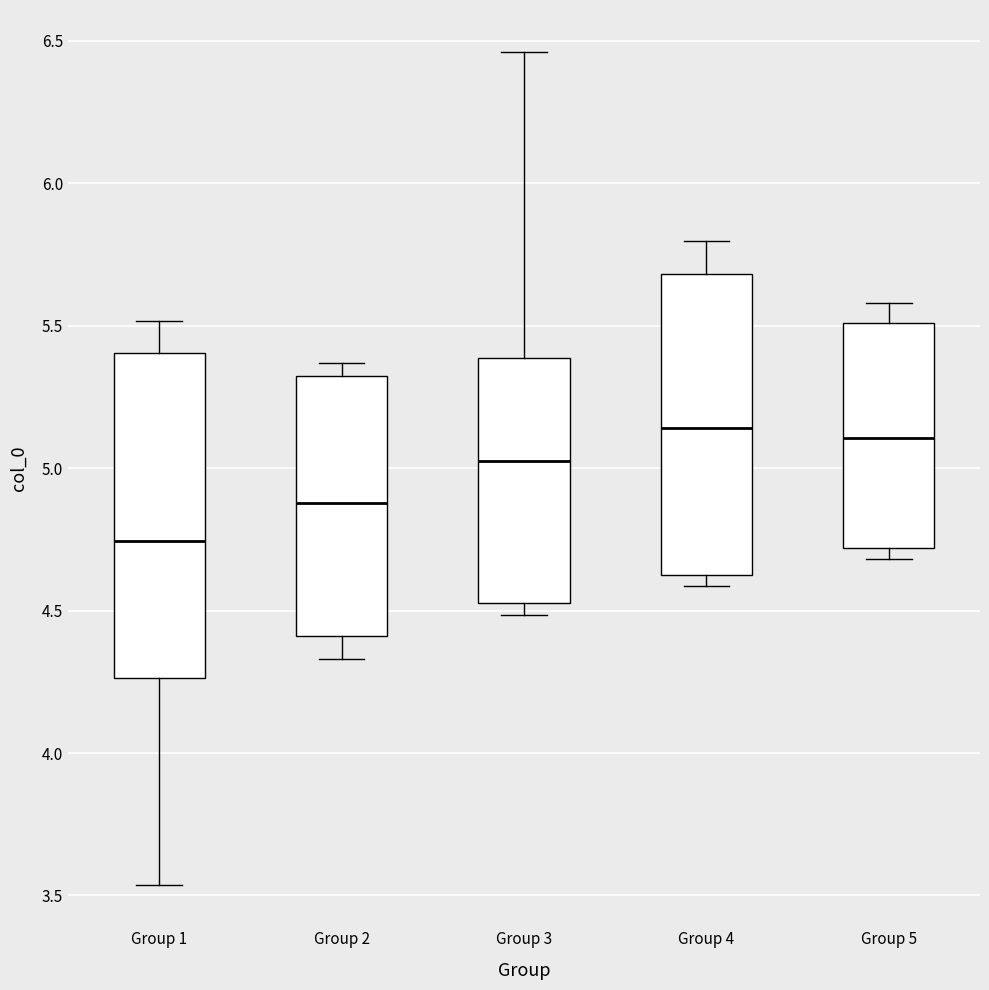

Reading left to right, read every box against the y-axis: the position of its median line, the range the box covers, and the ends of its whiskers. The values are not printed on the chart, so give them approximately, as read against the axis.

Group 1: median 4.75, box 4.25 to 5.40, whiskers 3.55 to 5.50
Group 2: median 4.90, box 4.40 to 5.35, whiskers 4.35 to 5.35 (just above the box's upper edge)
Group 3: median 5.05, box 4.55 to 5.40, whiskers 4.50 to 6.45
Group 4: median 5.15, box 4.60 to 5.70, whiskers 4.60 (just below the box's lower edge) to 5.80
Group 5: median 5.10, box 4.70 to 5.50, whiskers 4.70 (just below the box's lower edge) to 5.60